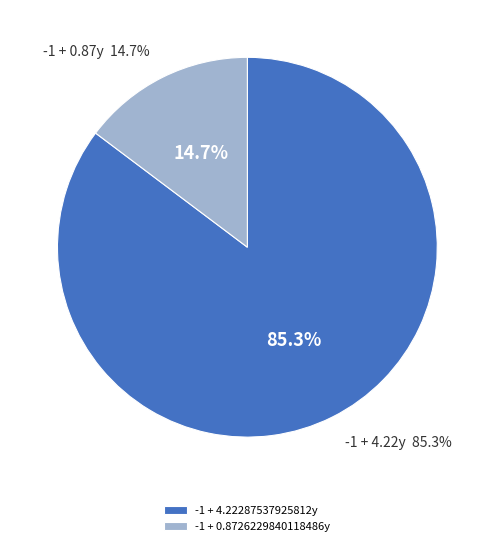

To the nearest percent, what percentage of the pie is -1 + 4.22287537925812y?

85%